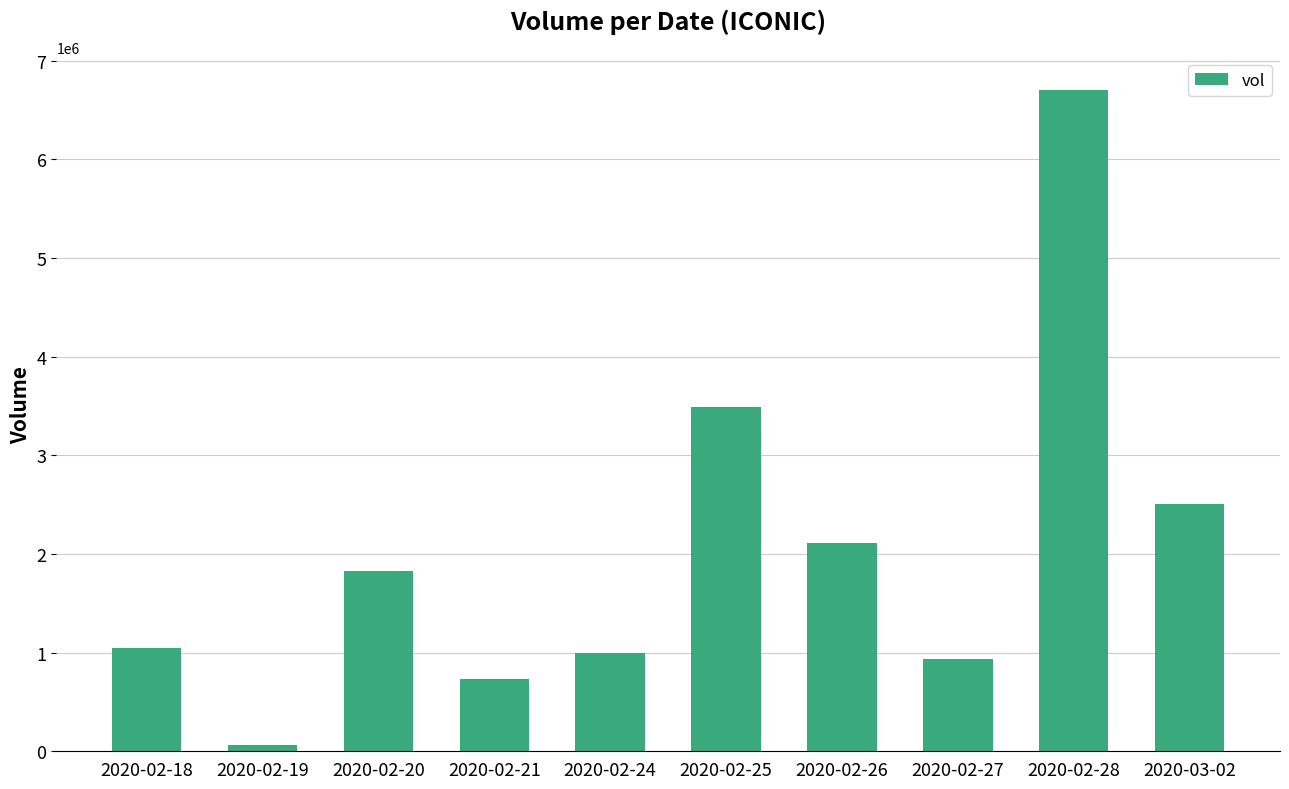

At which label is the value closest to 3382900?

2020-02-25